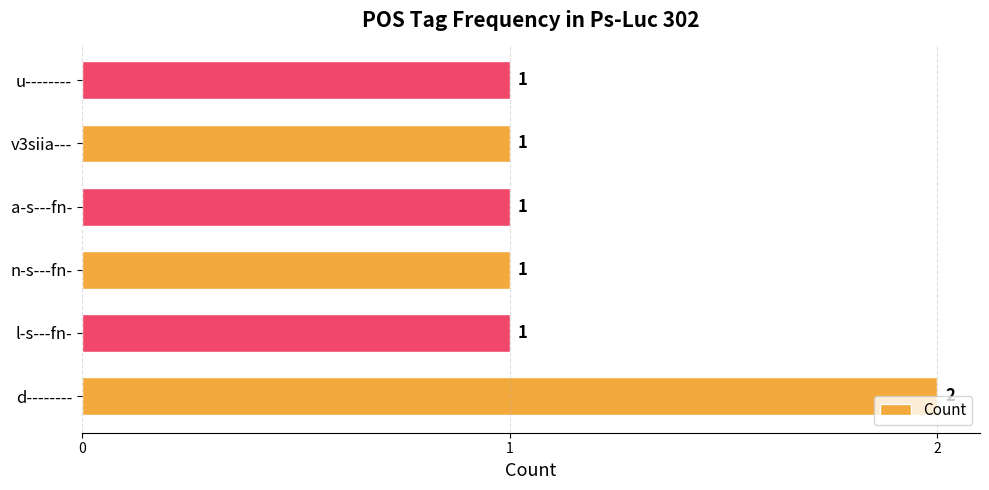

What is the average value?

1